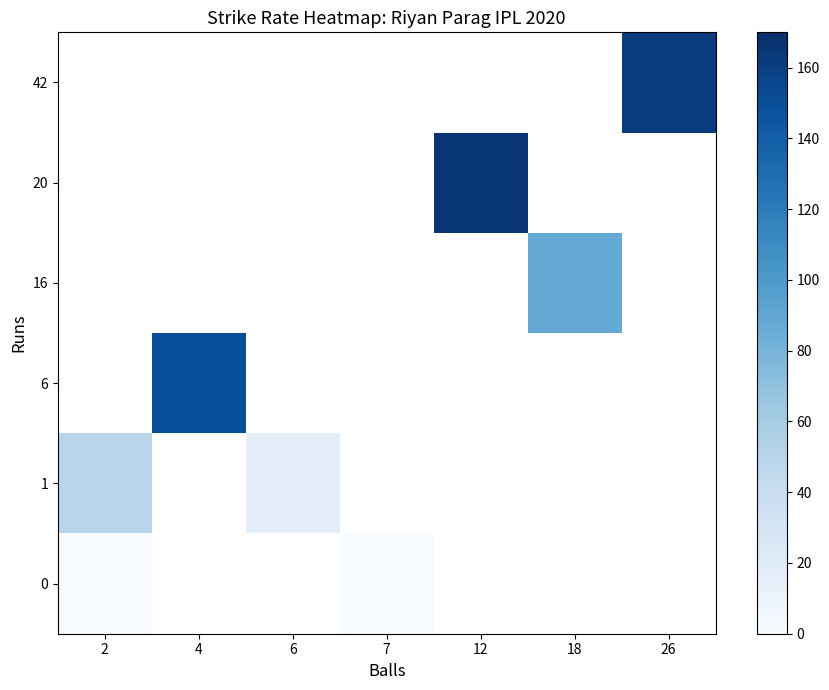

How many series are shown in this chart?

6